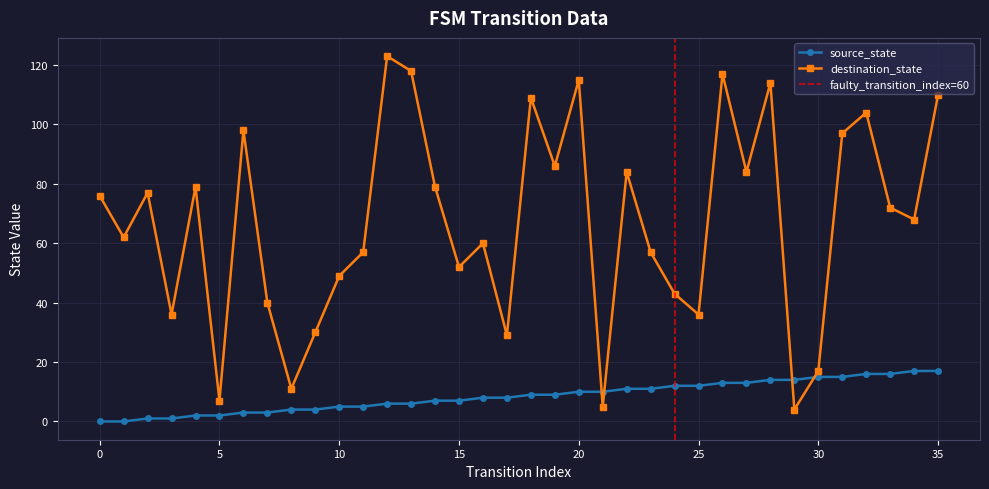

Rank the series at 20 from lowest to highest value.

source_state, destination_state